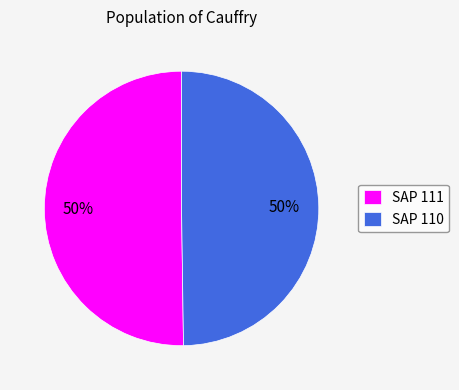

What is the ratio of the value at SAP 111 to the value at SAP 110?

1.0